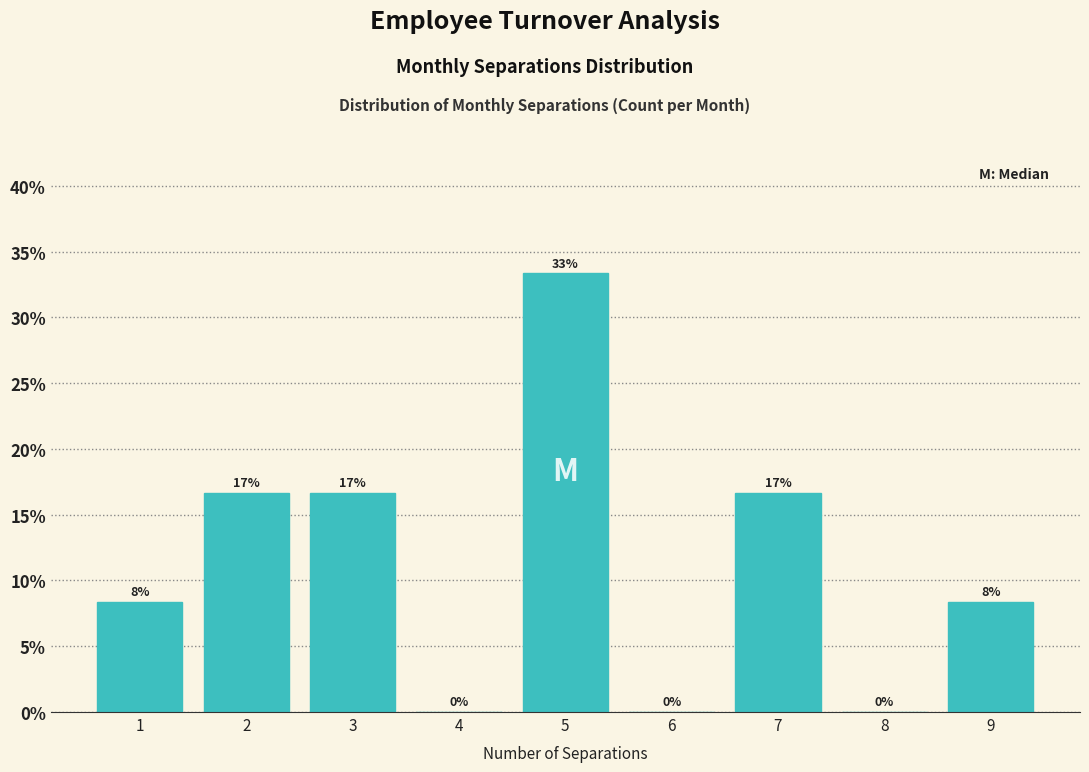

Are the bars horizontal?

No